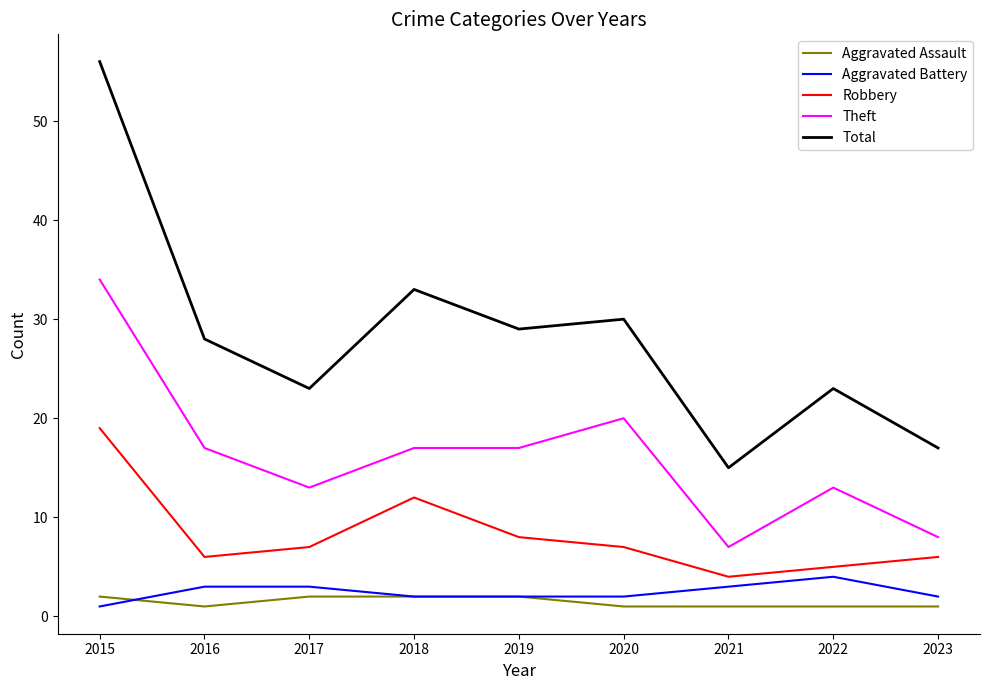

Reading left to right, extract all data points from this chart.

Aggravated Assault: 2015=2	2016=1	2017=2	2018=2	2019=2	2020=1	2021=1	2022=1	2023=1
Aggravated Battery: 2015=1	2016=3	2017=3	2018=2	2019=2	2020=2	2021=3	2022=4	2023=2
Robbery: 2015=19	2016=6	2017=7	2018=12	2019=8	2020=7	2021=4	2022=5	2023=6
Theft: 2015=34	2016=17	2017=13	2018=17	2019=17	2020=20	2021=7	2022=13	2023=8
Total: 2015=56	2016=28	2017=23	2018=33	2019=29	2020=30	2021=15	2022=23	2023=17